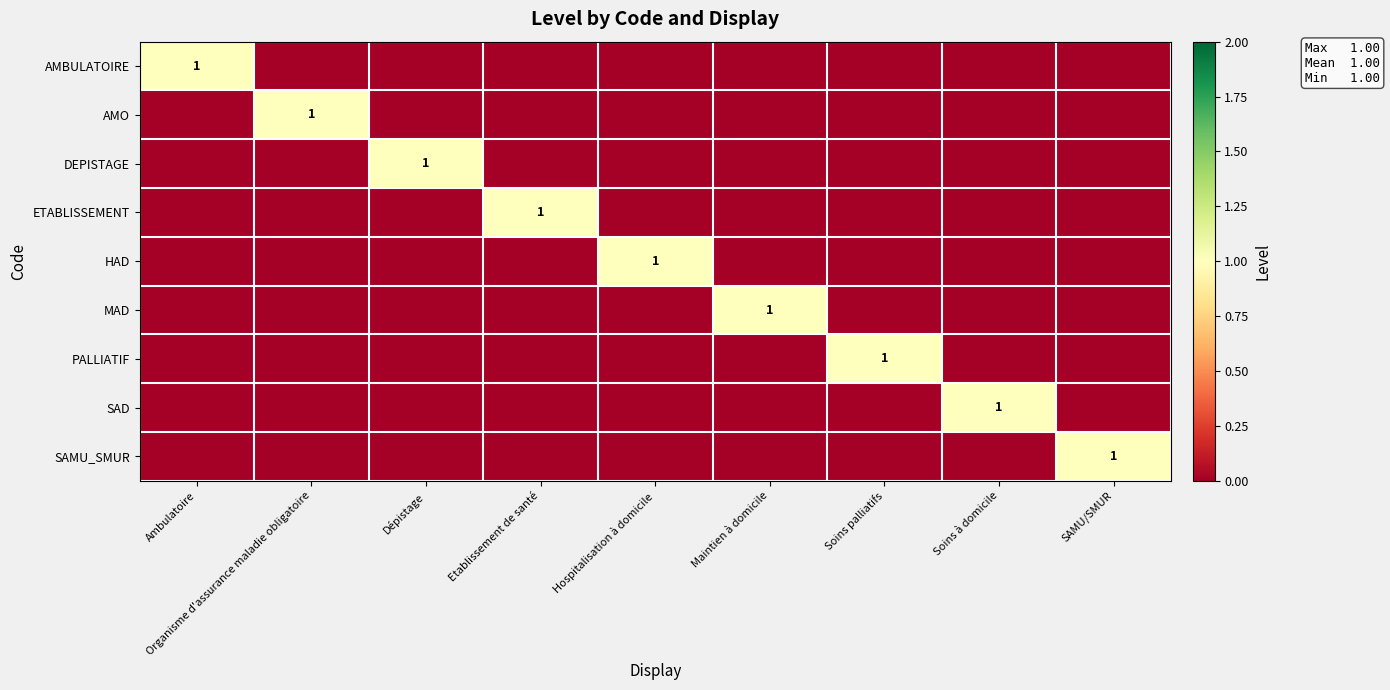

True or false: PALLIATIF has a value of 0 at Soins palliatifs.

False